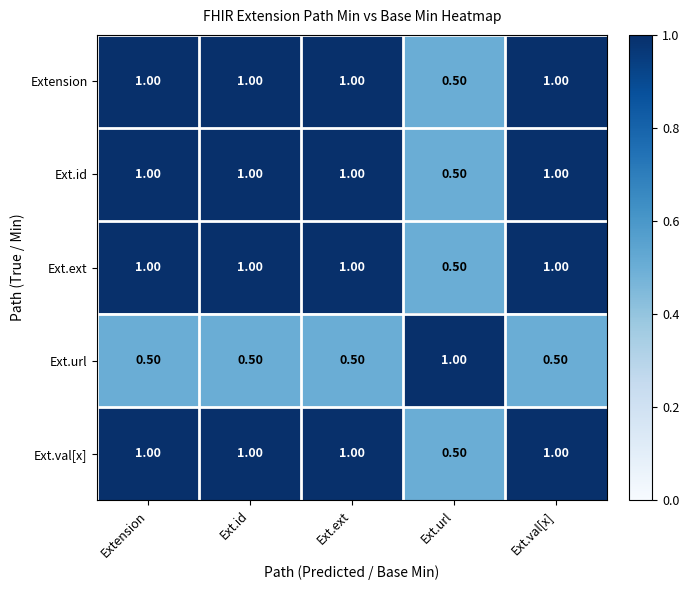

What is the sum of all Extension values?

4.5